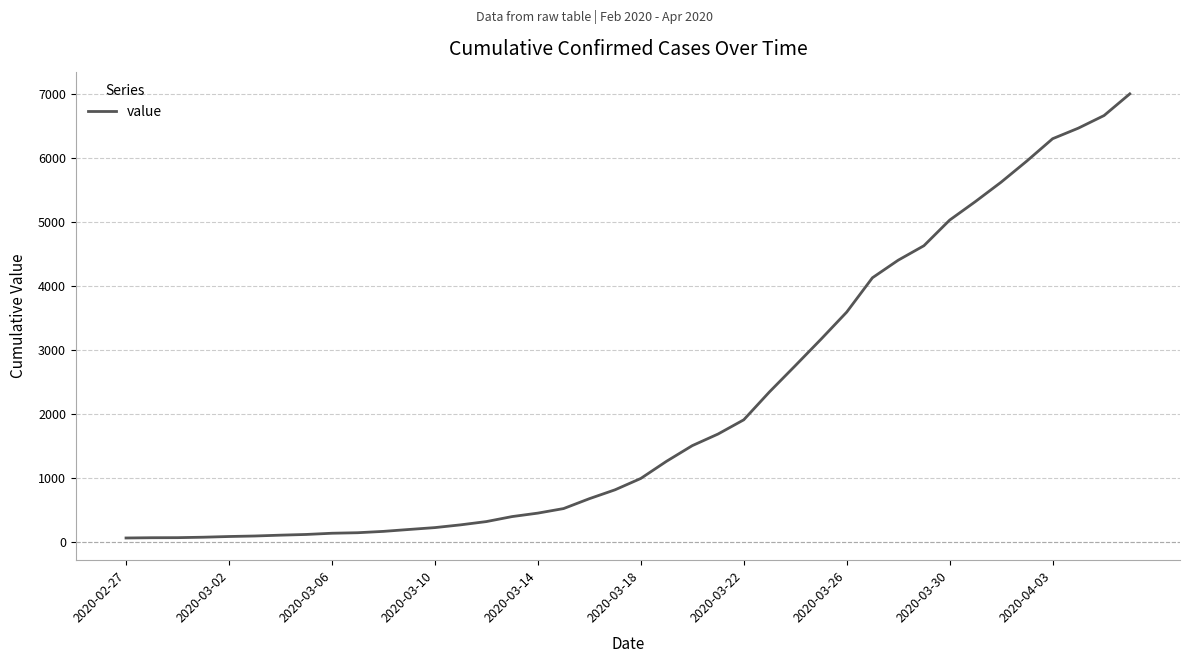

What is the difference between the maximum and minimum values?

6931